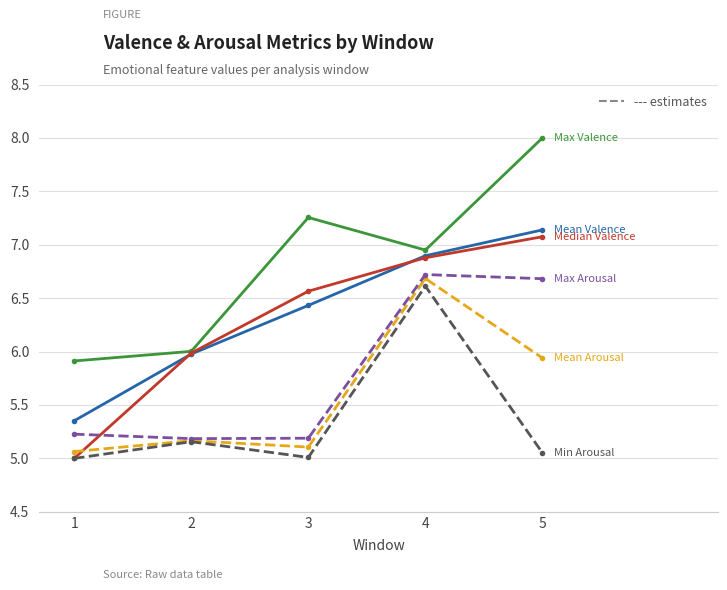

What is the minimum value shown in the chart?

5.0